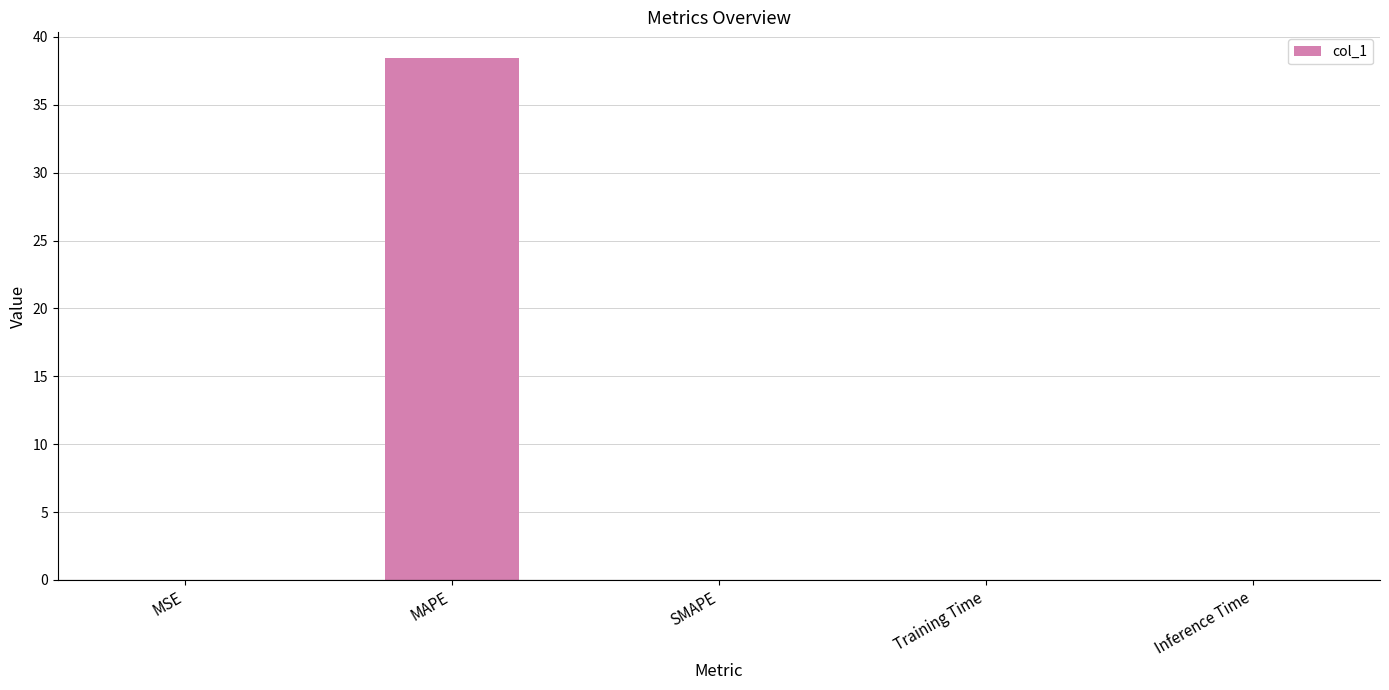

At which category does the chart reach its peak across all series?

MAPE